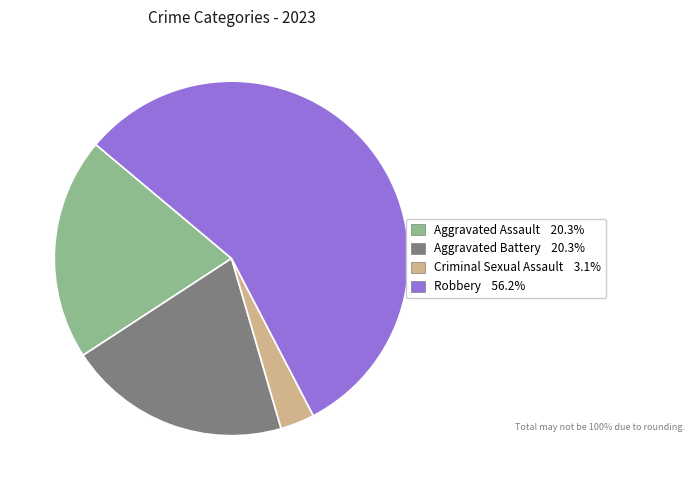

Combined, do Aggravated Battery and Aggravated Assault account for over 50%?

No